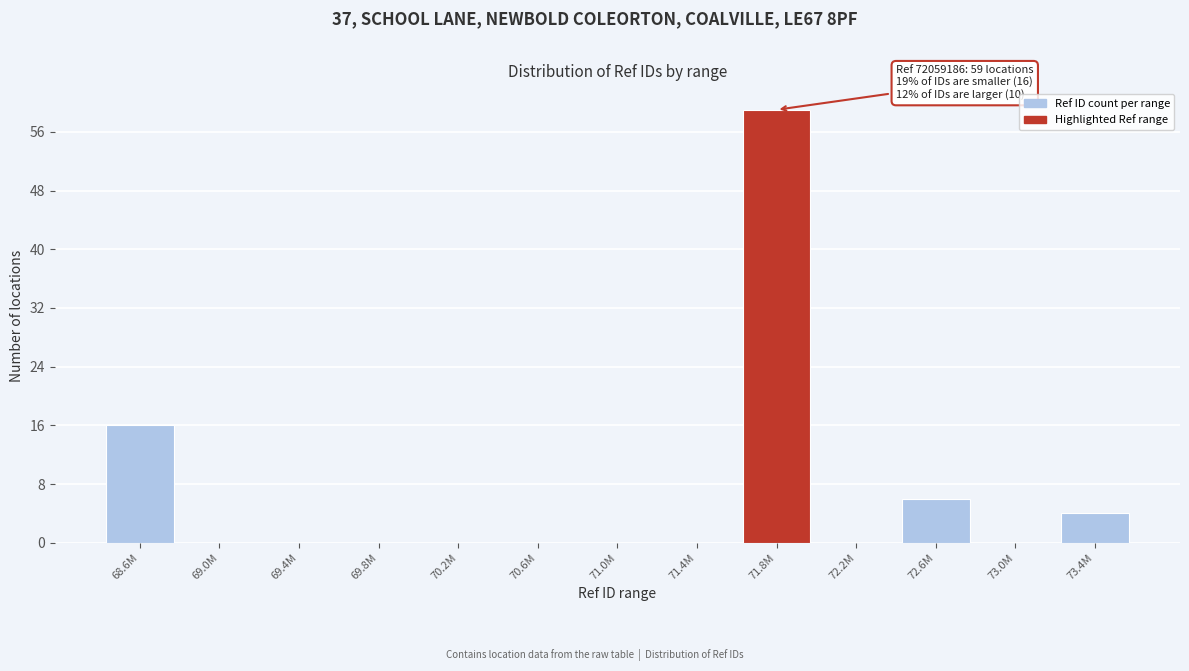

Reading left to right, transcribe all the data shown in this chart.

68.6M=16	69.0M=0	69.4M=0	69.8M=0	70.2M=0	70.6M=0	71.0M=0	71.4M=0	71.8M=59	72.2M=0	72.6M=6	73.0M=0	73.4M=4